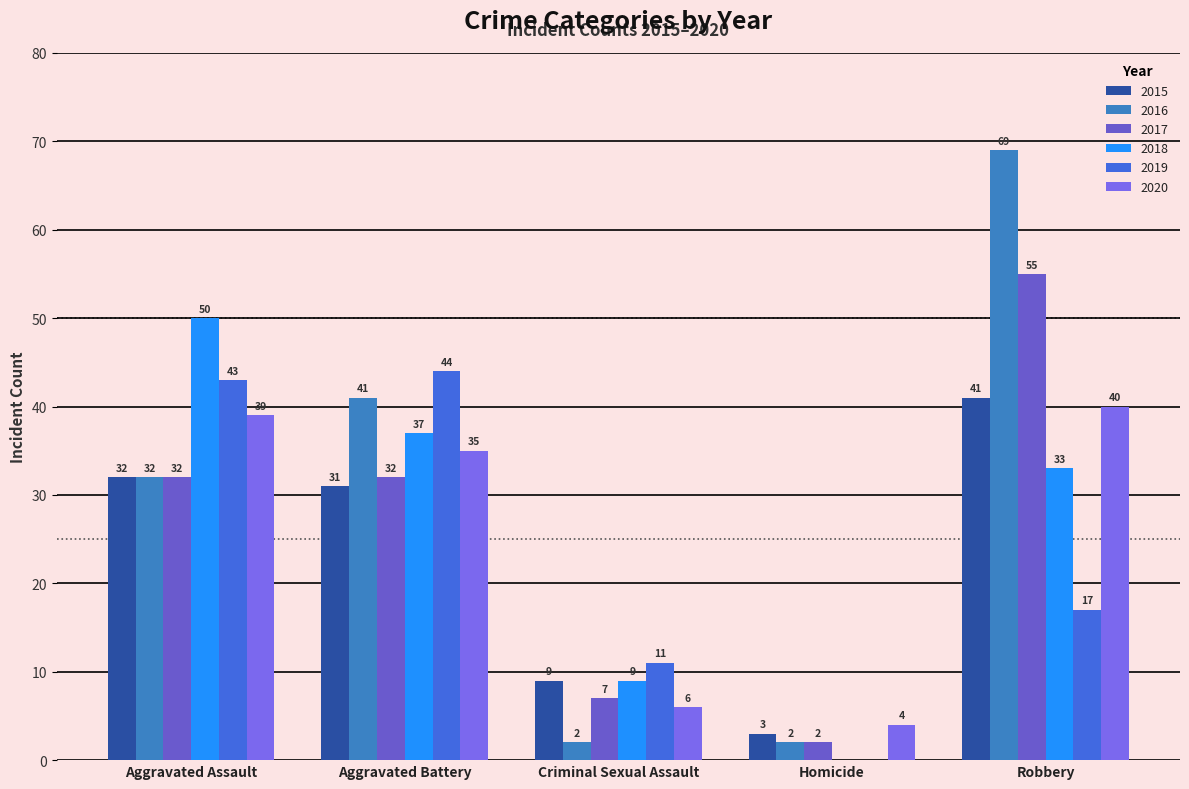

What position from the right is Criminal Sexual Assault?

3